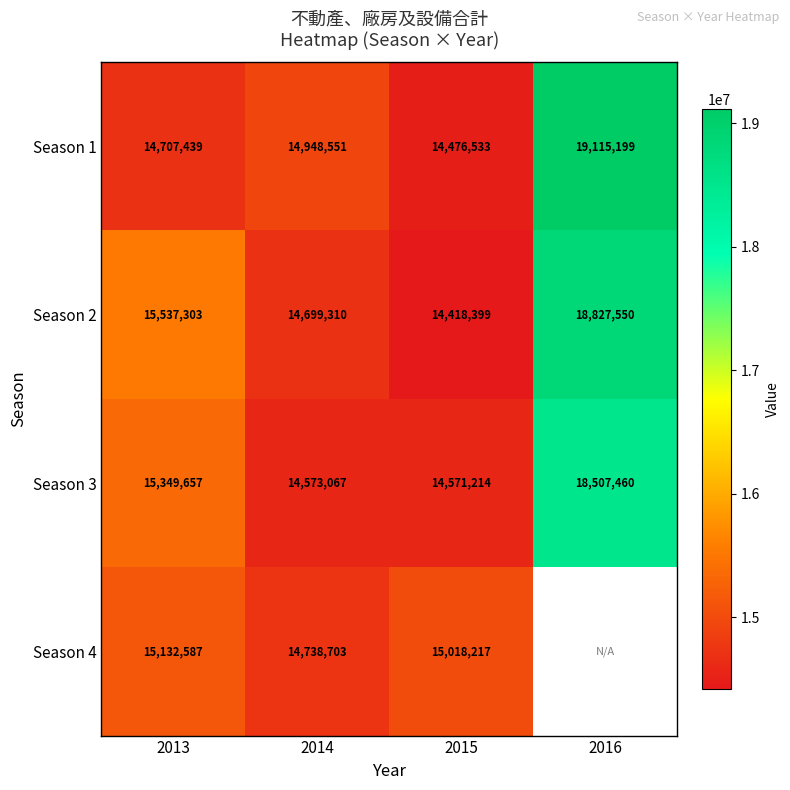

How many values in the Season 3 series are below 15349657?

2